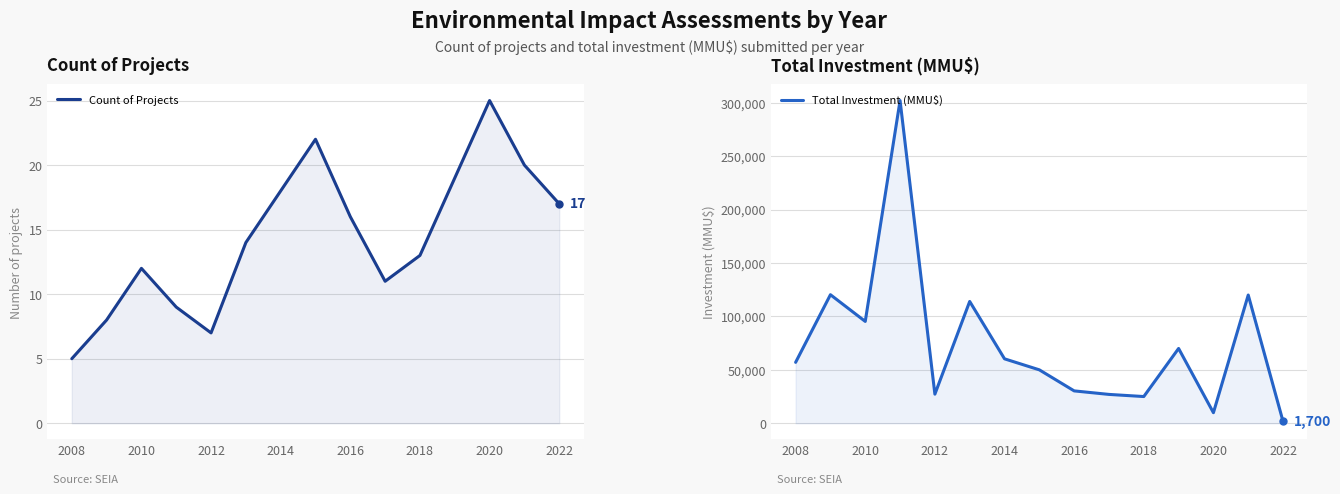

True or false: Count of Projects has more than 0 points higher than both neighbors.

True